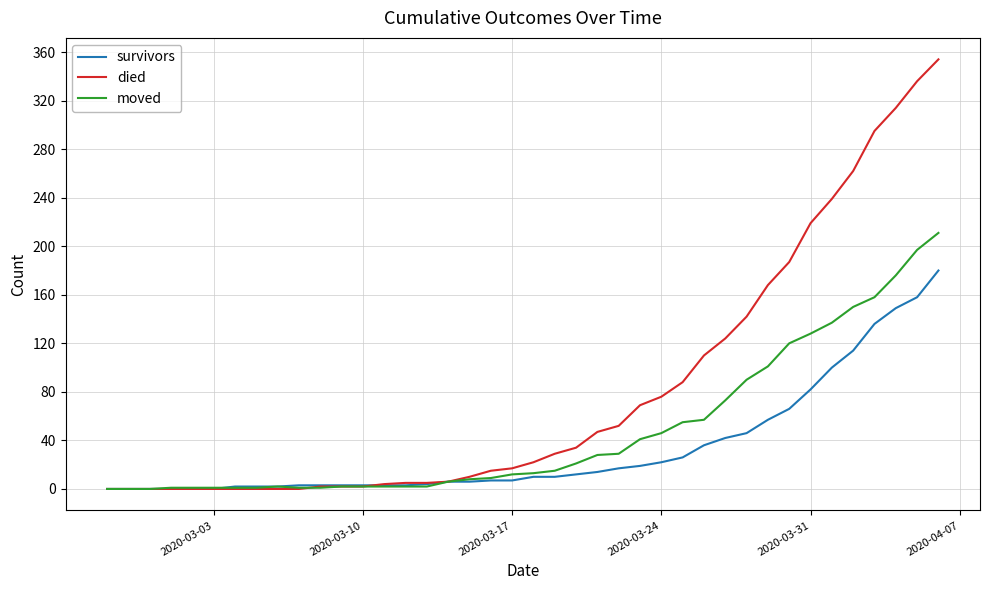

What is the average value of the moved series?

48